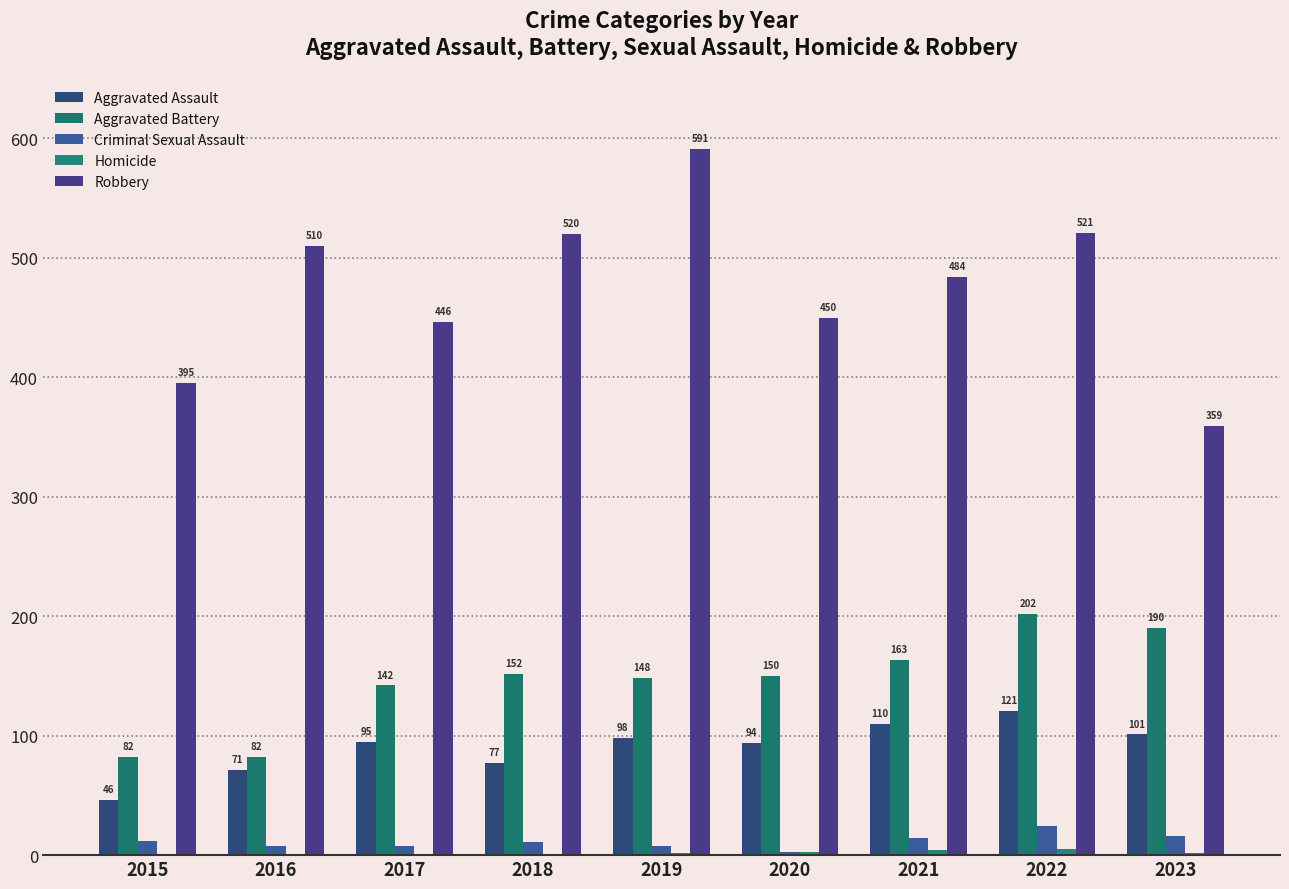

Is it true that Aggravated Assault equals 94 at 2020?

True